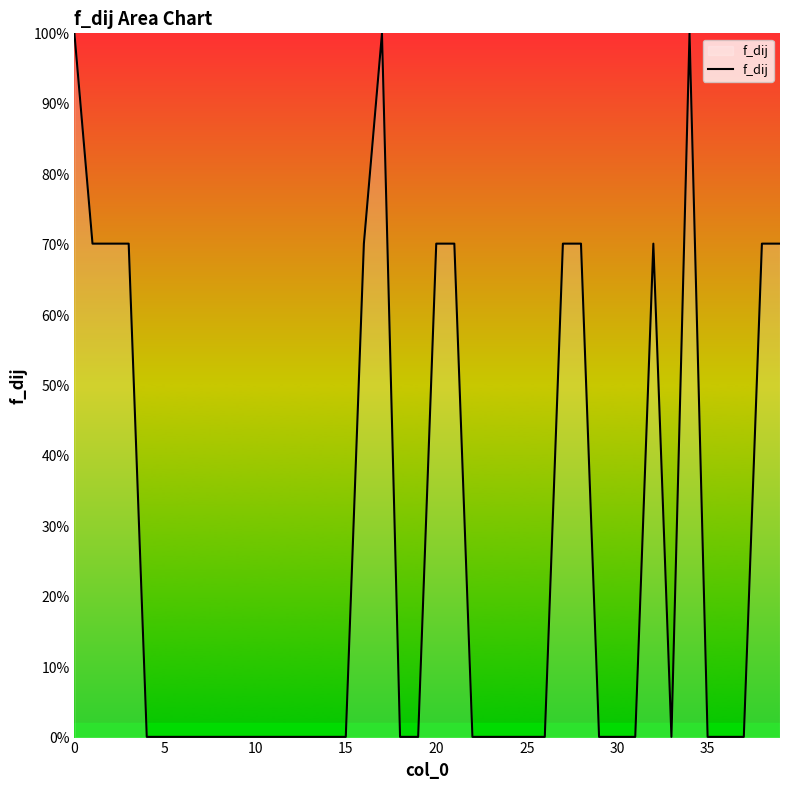

What is the label of the 25th point from the right?

15